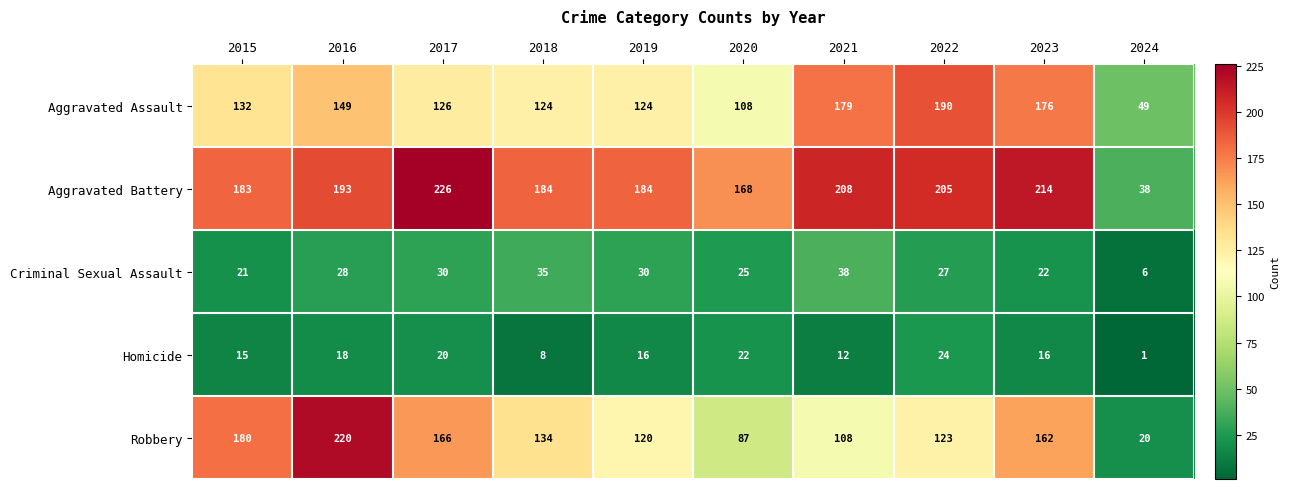

The value of Homicide at 2017 is 20. True or false?

True